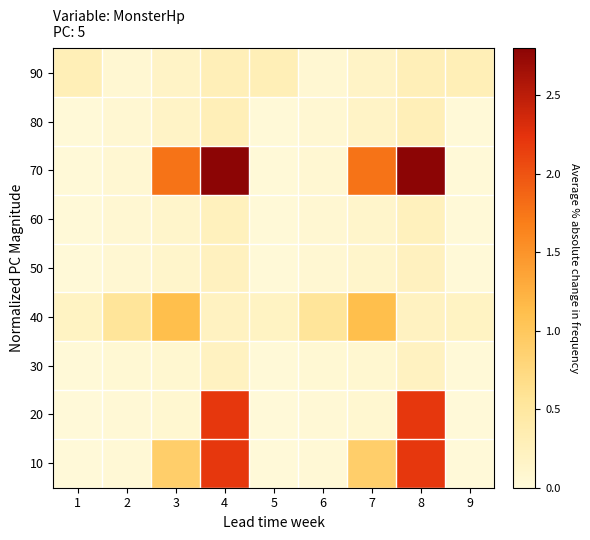

What is the difference between the highest and lowest values at 5?

0.3